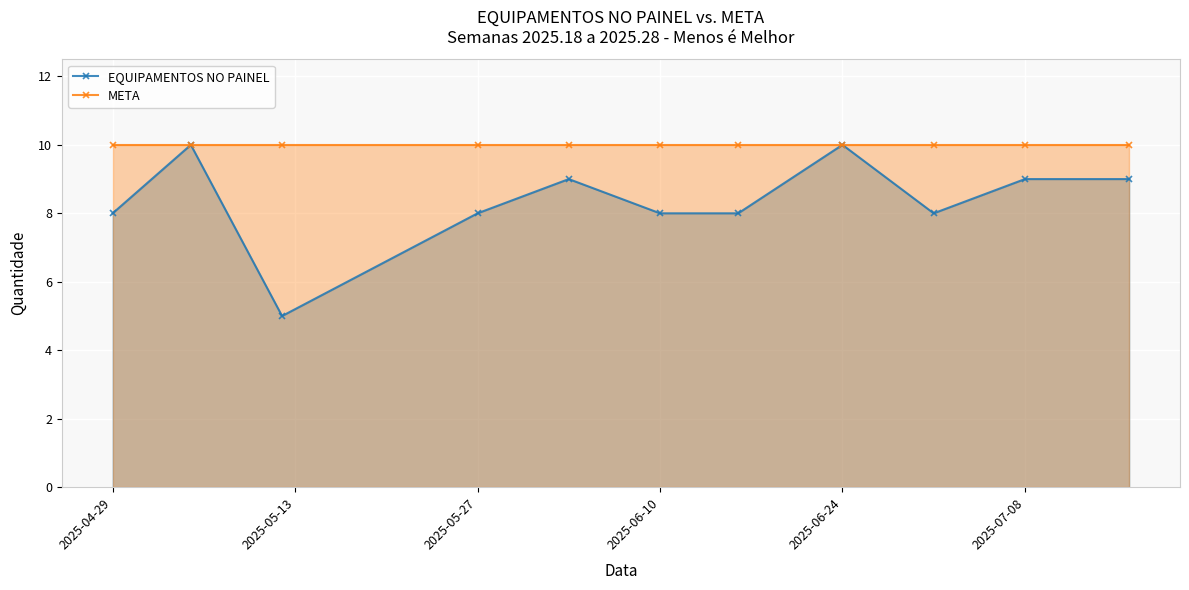

In EQUIPAMENTOS NO PAINEL, how many points are higher than both neighbors (excluding endpoints)?

3